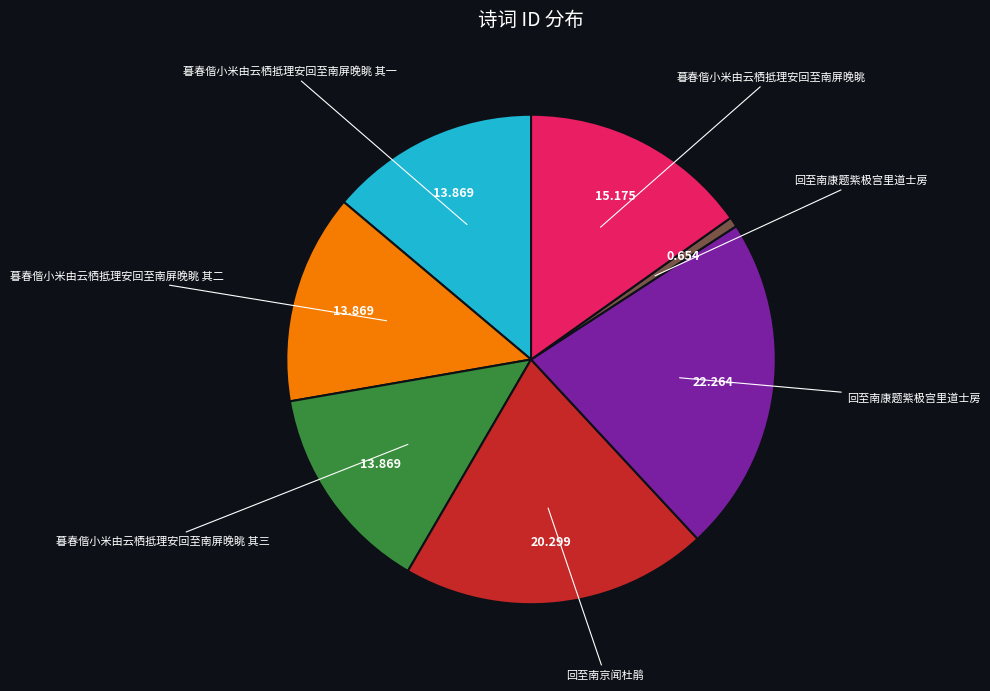

Is there any slice that represents more than half of the pie?

No